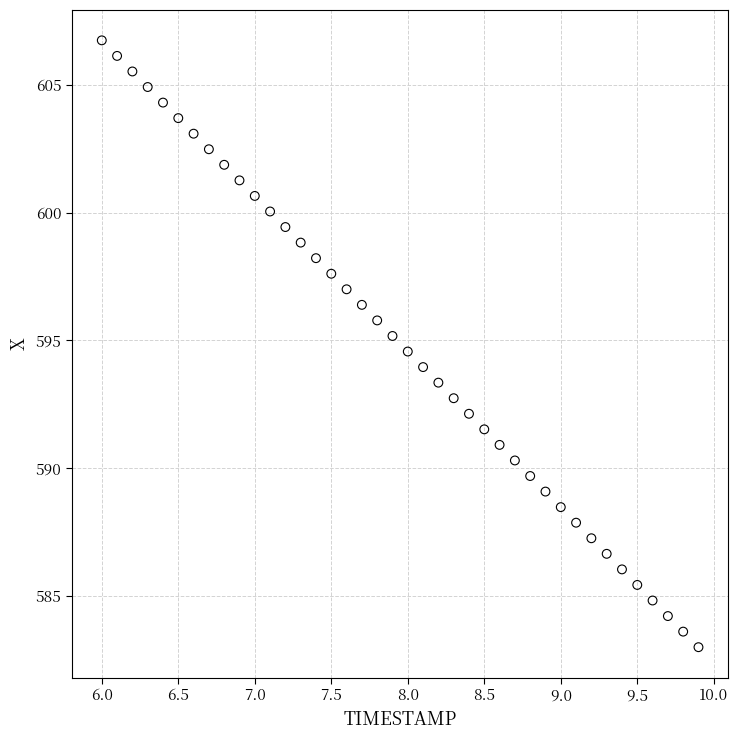

What is the range of X values (max minus min)?

3.9